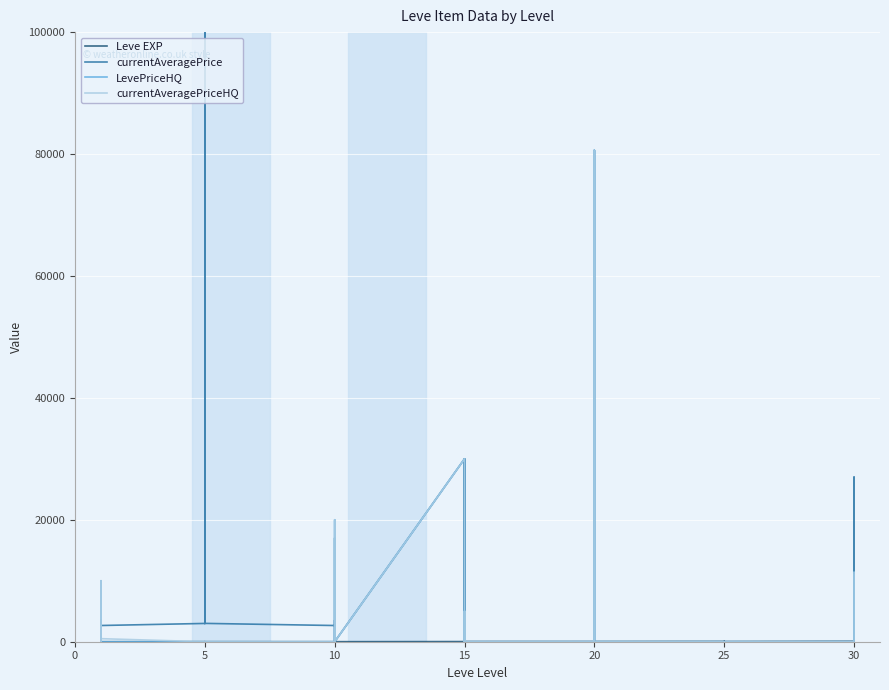

What are all the series names shown in the legend?

Leve EXP, currentAveragePrice, LevePriceHQ, currentAveragePriceHQ